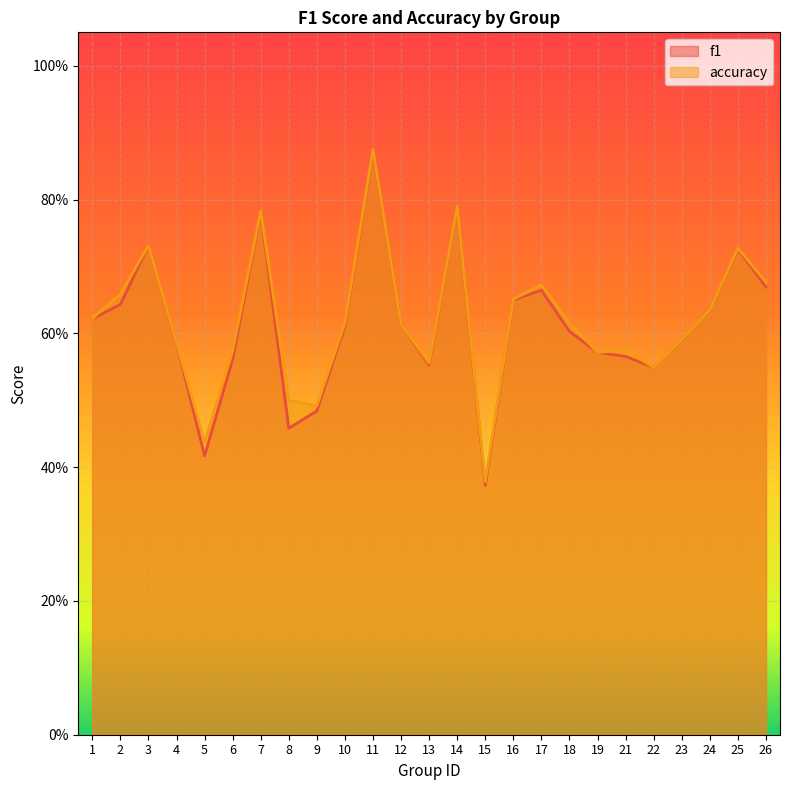

At which label is accuracy closest to 0?

15